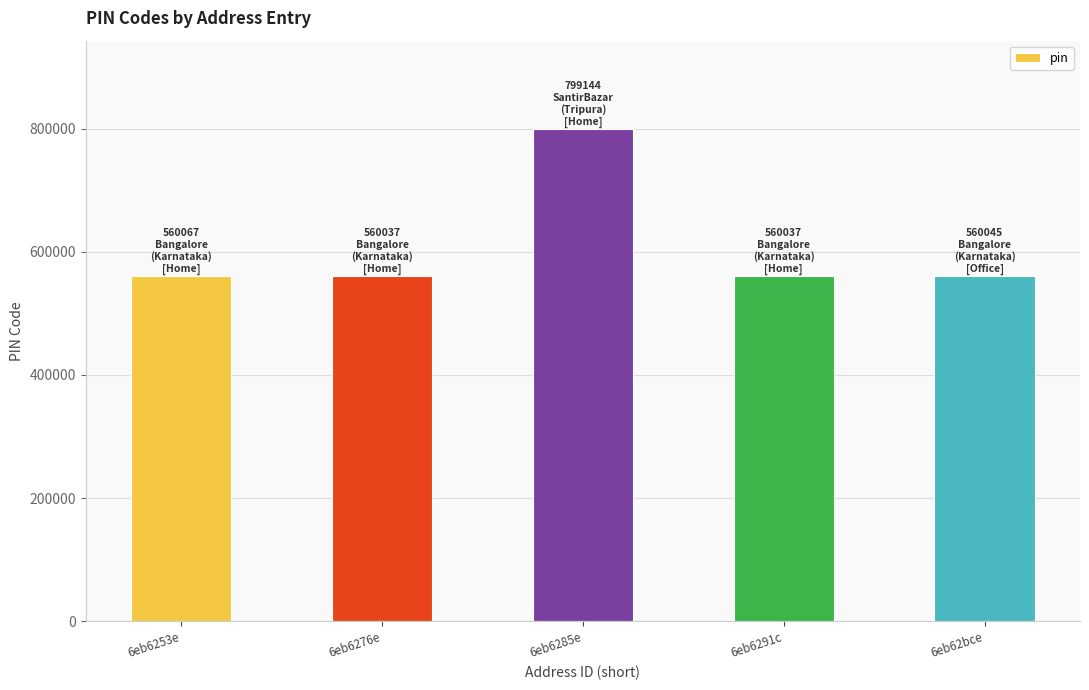

What is the label of the 5th bar from the right?

6eb6253e